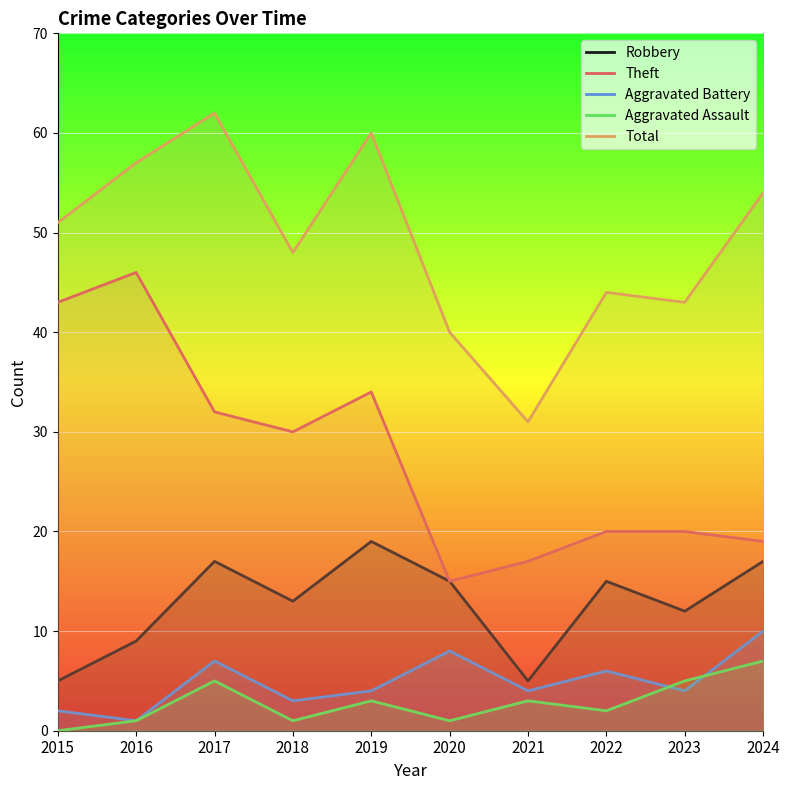

How many values in the Total series exceed 51?

4